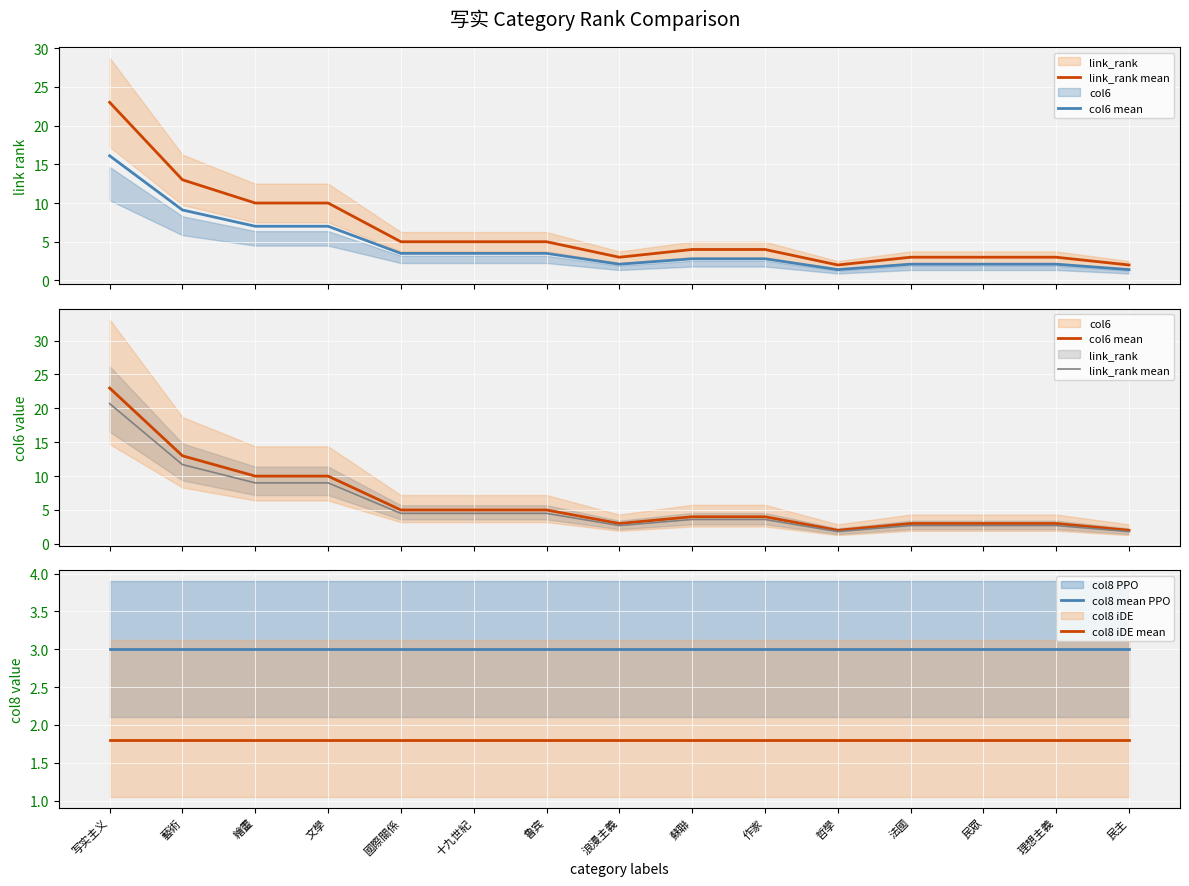

What is the highest value of the col8 mean PPO series?

3.0